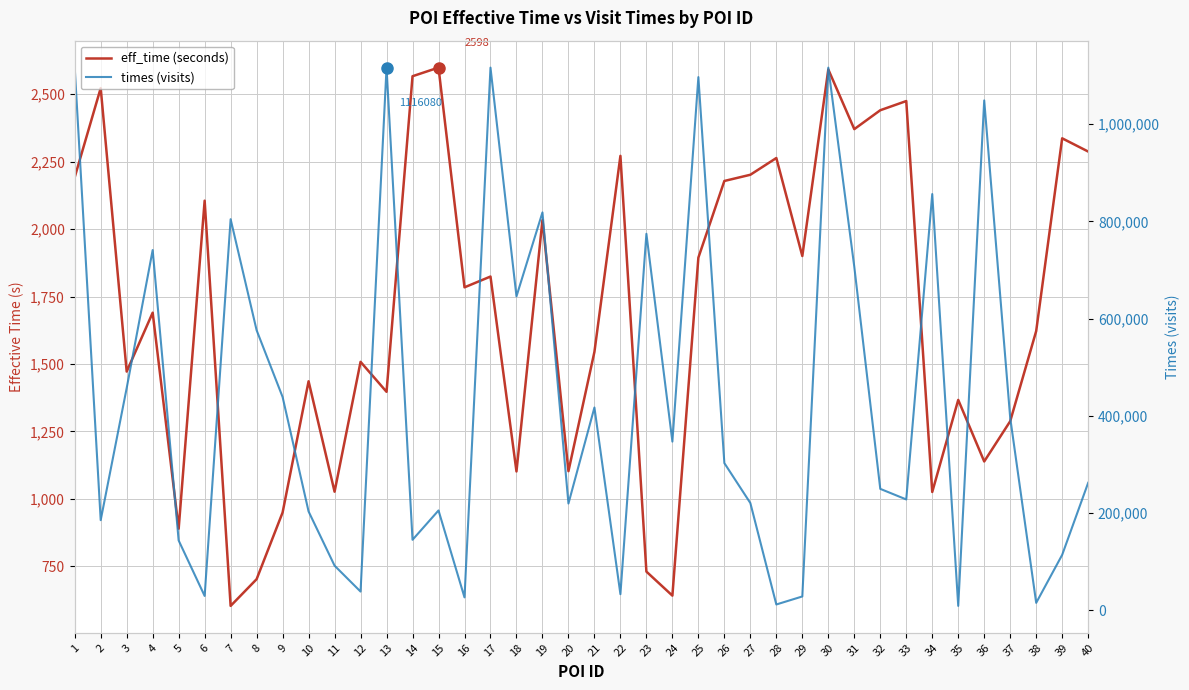

What are all the series names shown in the legend?

eff_time (seconds), times (visits)